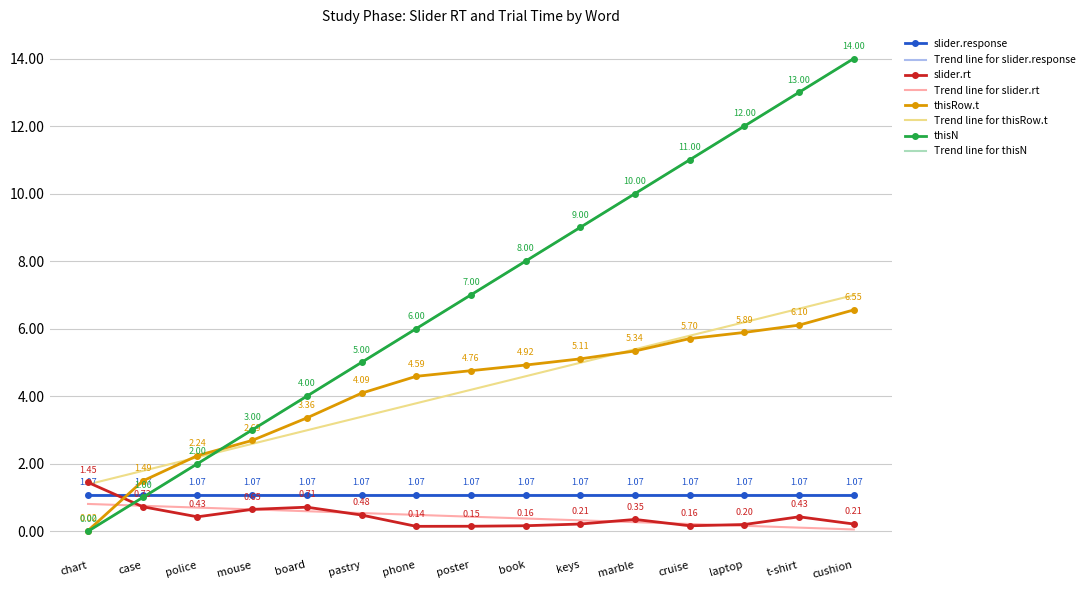

Is it true that slider.rt equals 1.1 at board?

False